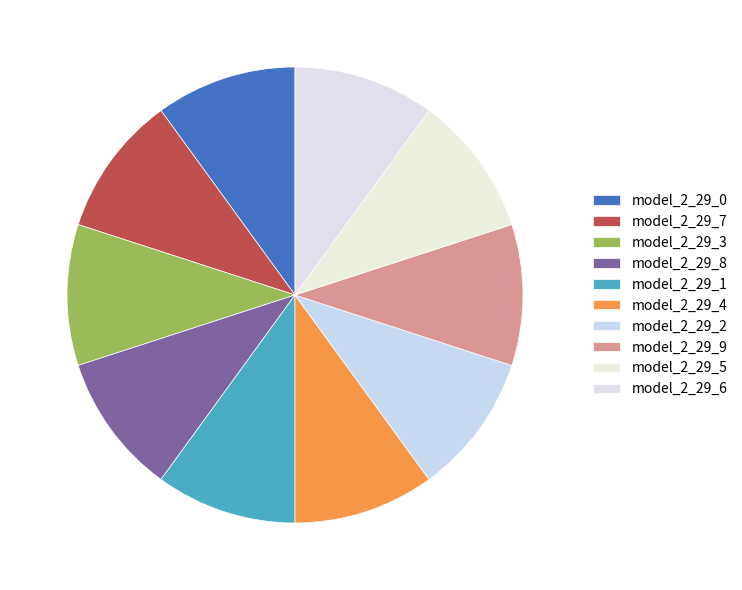

How many slices are in this pie chart?

10